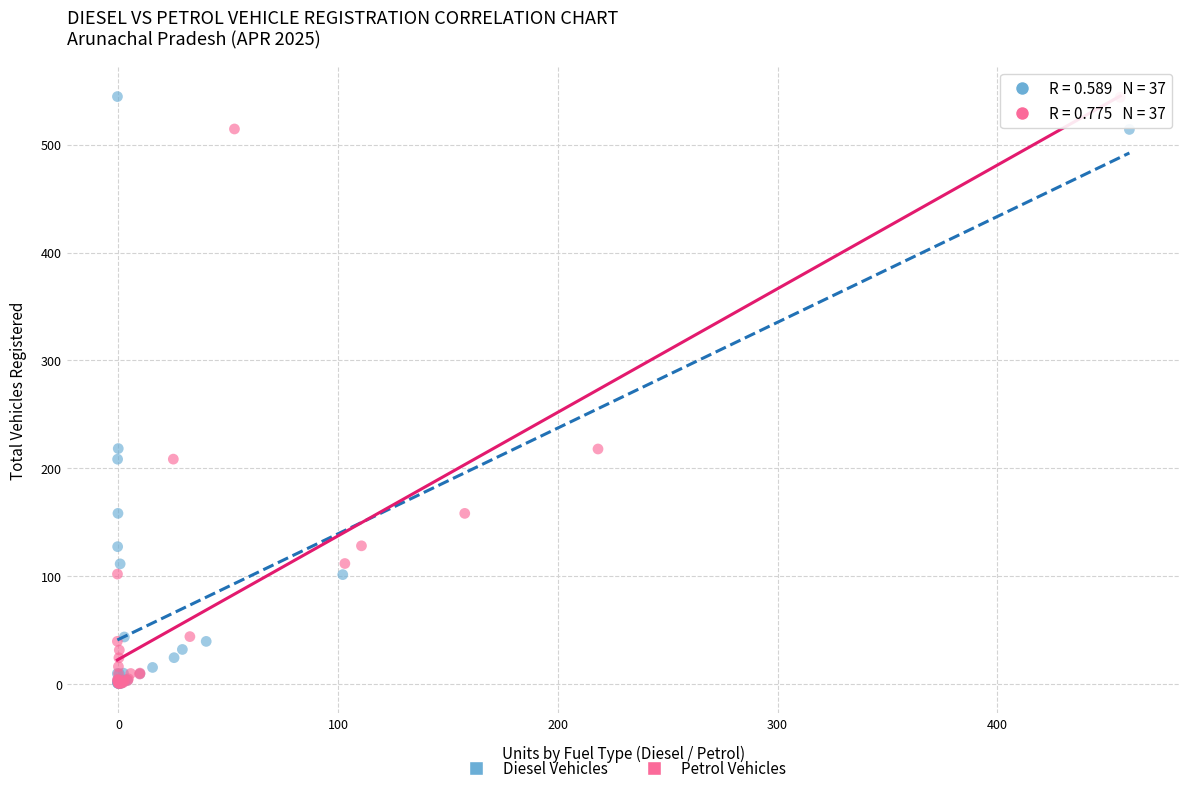

Which series has the widest spread of Y values?

Diesel Vehicles